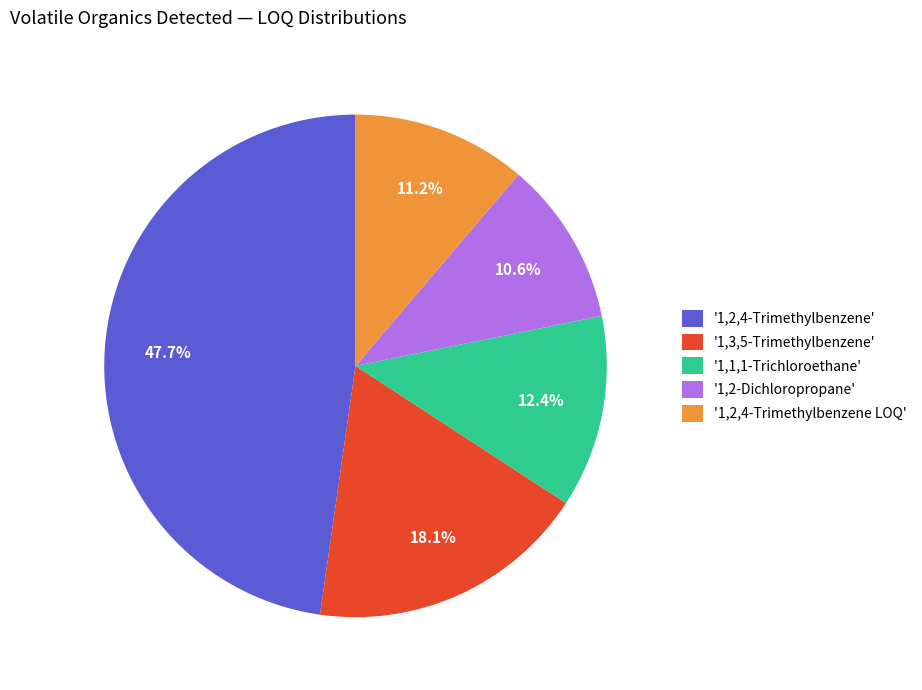

Approximately how many times larger is the value at '1,3,5-Trimethylbenzene' compared to '1,1,1-Trichloroethane'?

1.5